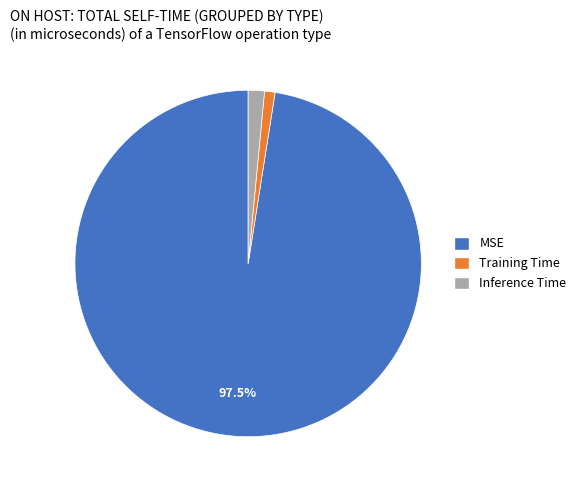

Rank the categories by value from lowest to highest.

Training Time, Inference Time, MSE